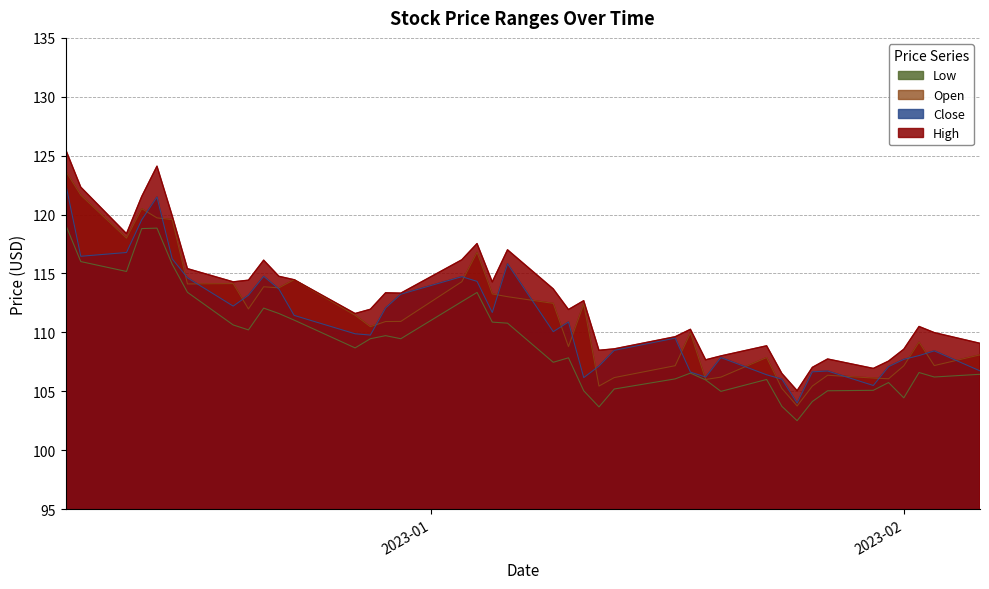

True or false: Close has a value of 178.1 at 2022-12-29.

False